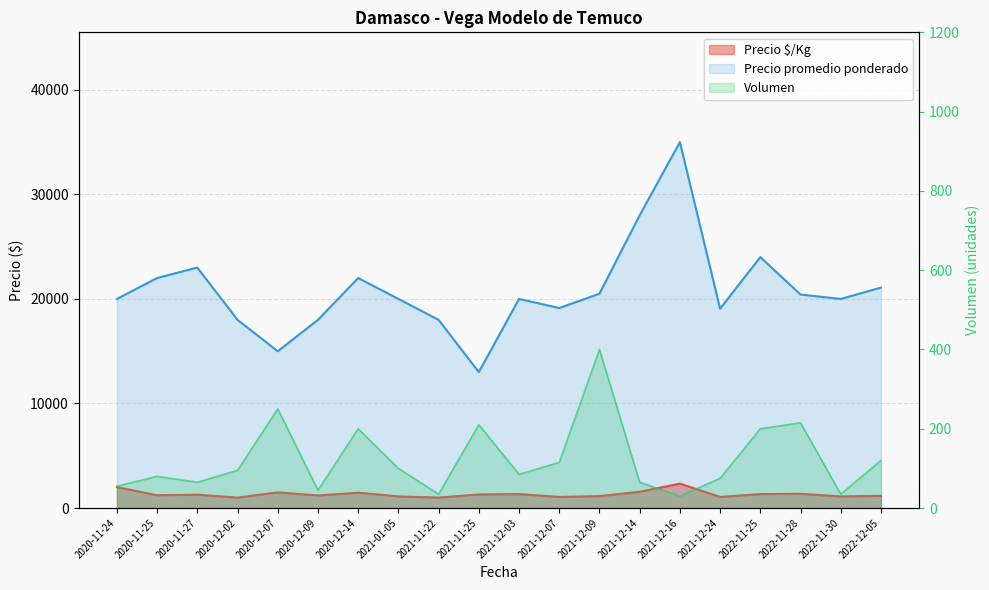

True or false: Precio promedio ponderado and Volumen intersect in this chart.

False